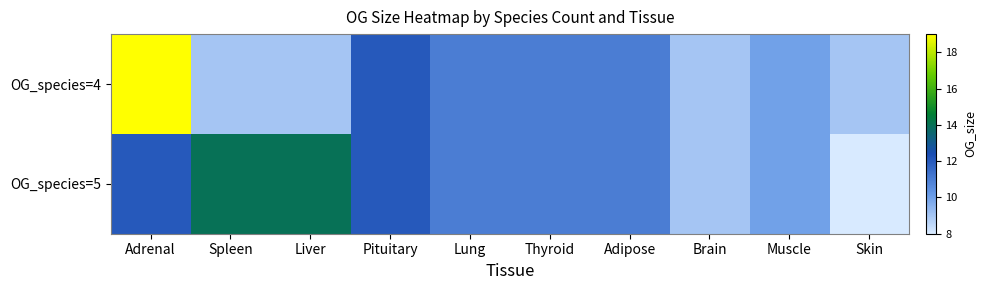

At how many categories does at least one series exceed 9?

8